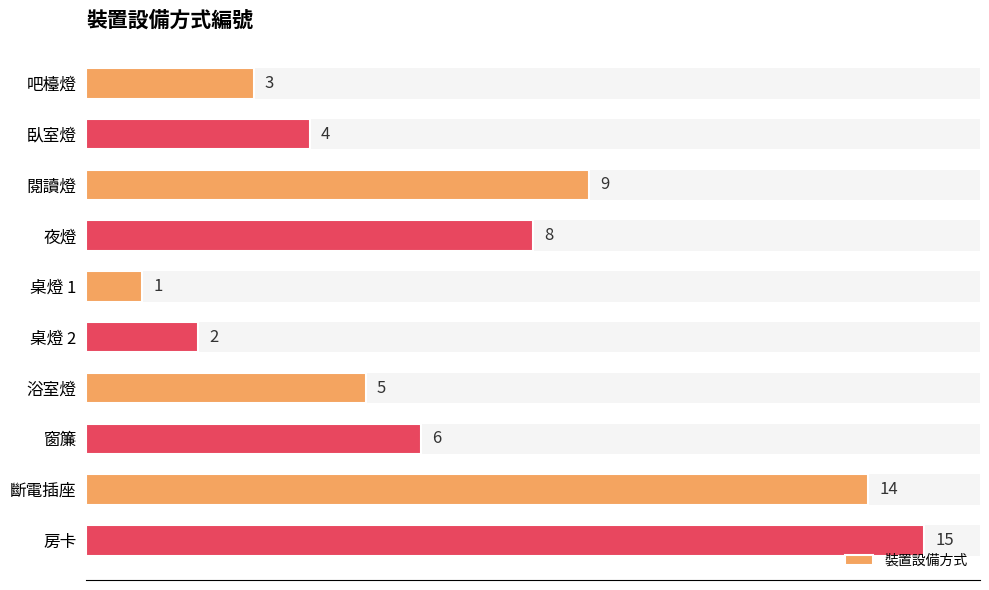

What is the average value?

7